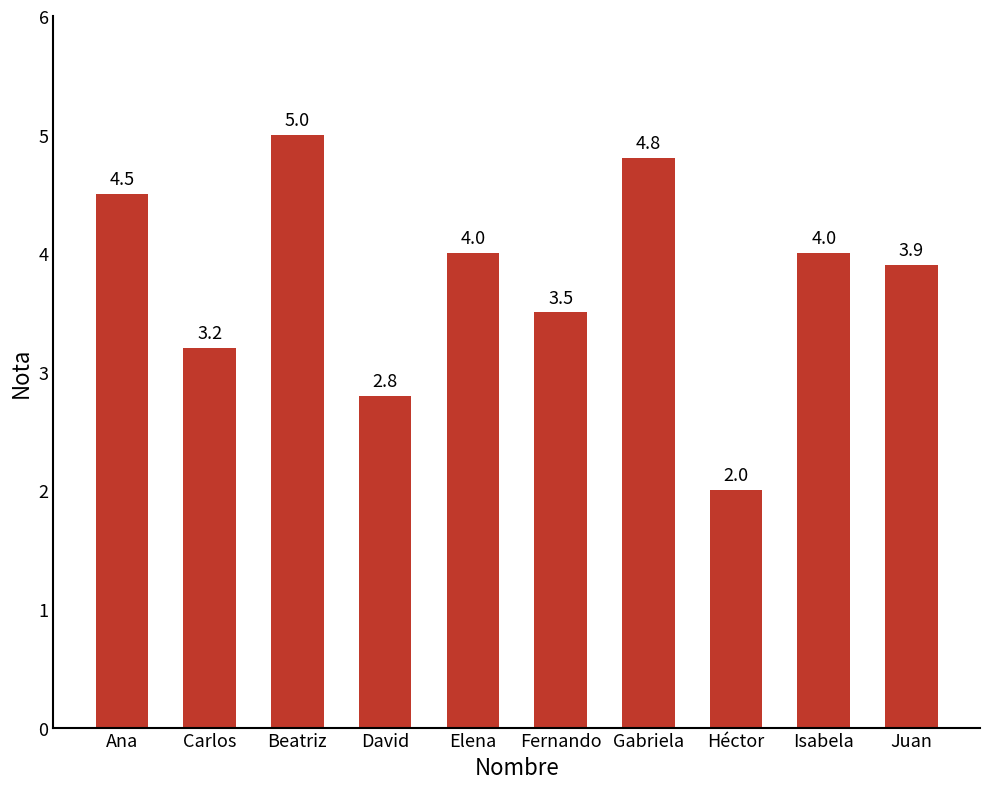

At which label does the data first exceed 4?

Ana